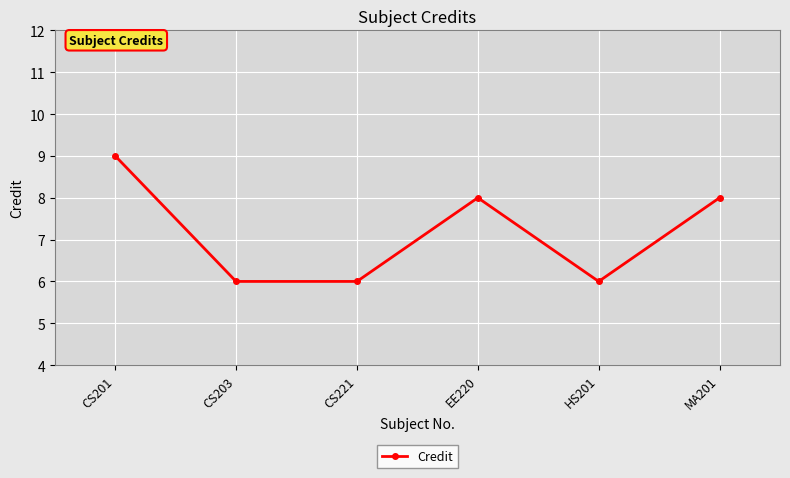

The value at HS201 is 6. True or false?

True